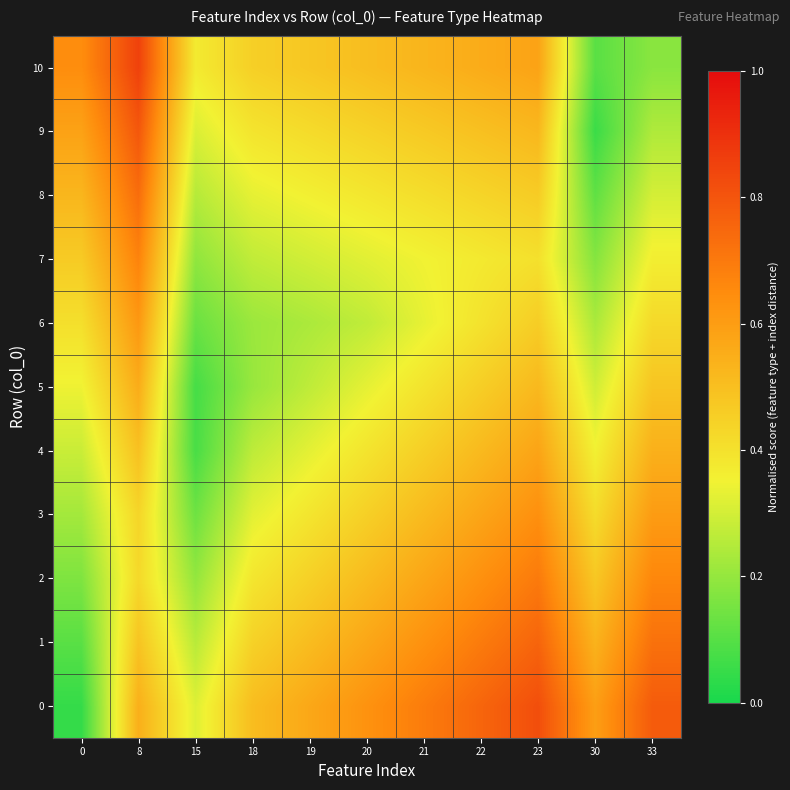

How many distinct data groups are displayed?

11